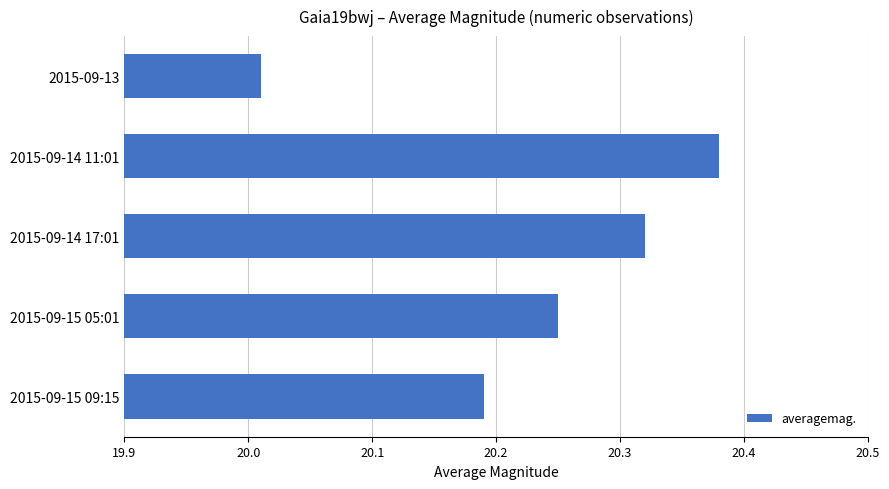

Which category has the lowest value across all series?

2015-09-13